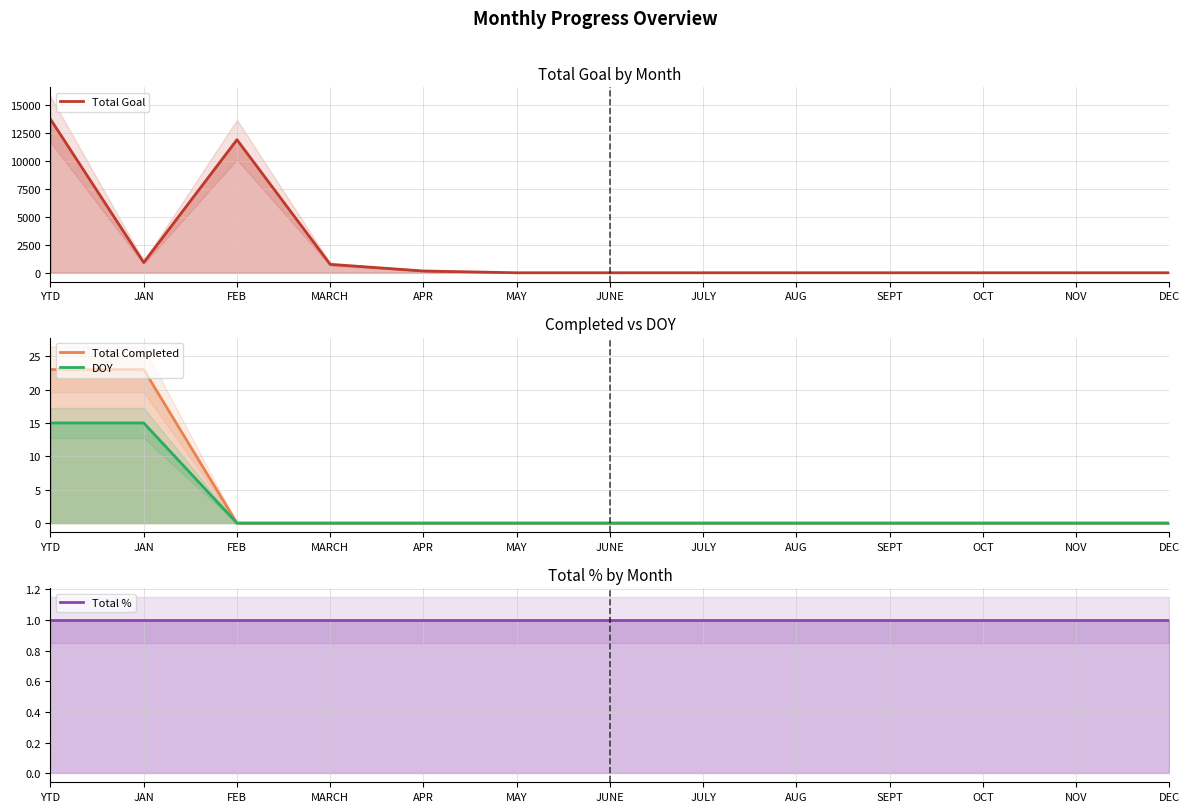

How many lines are shown in the chart?

4